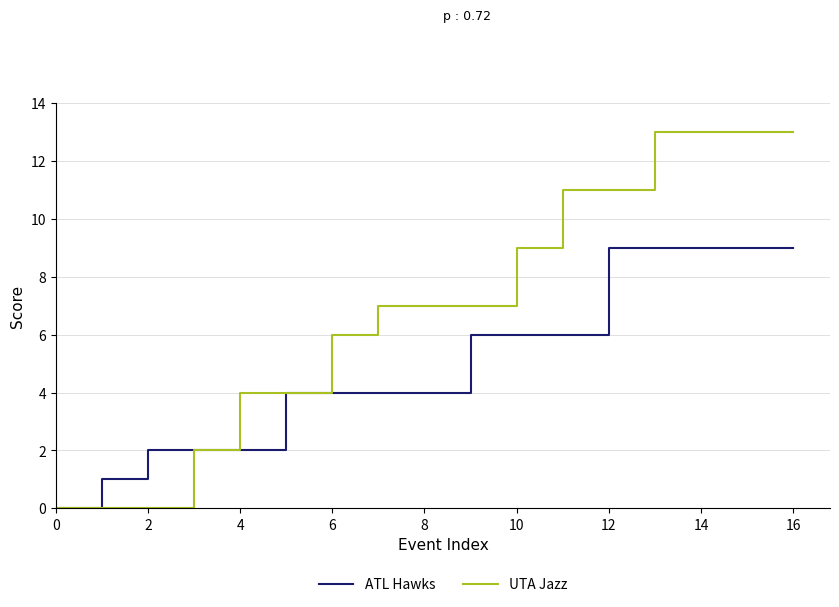

Which series has the largest range (max minus min)?

UTA Jazz